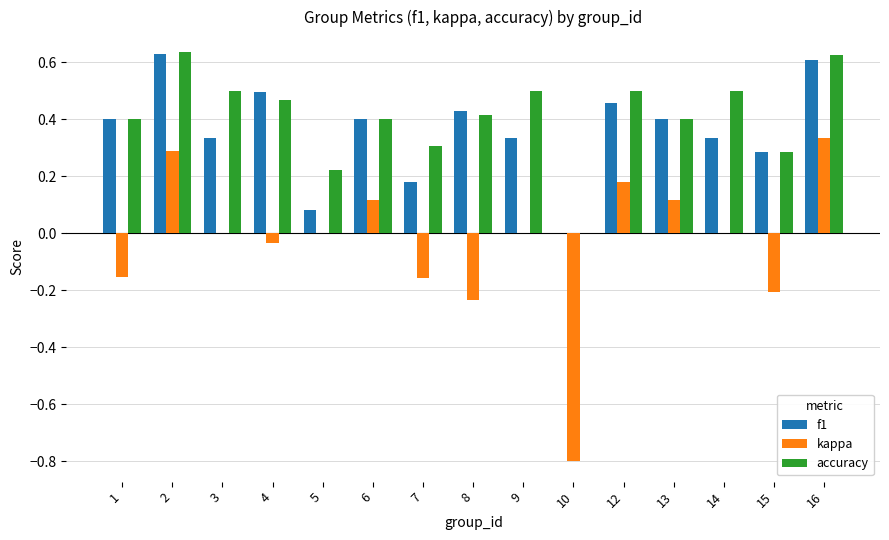

What are all the series names shown in the legend?

f1, kappa, accuracy